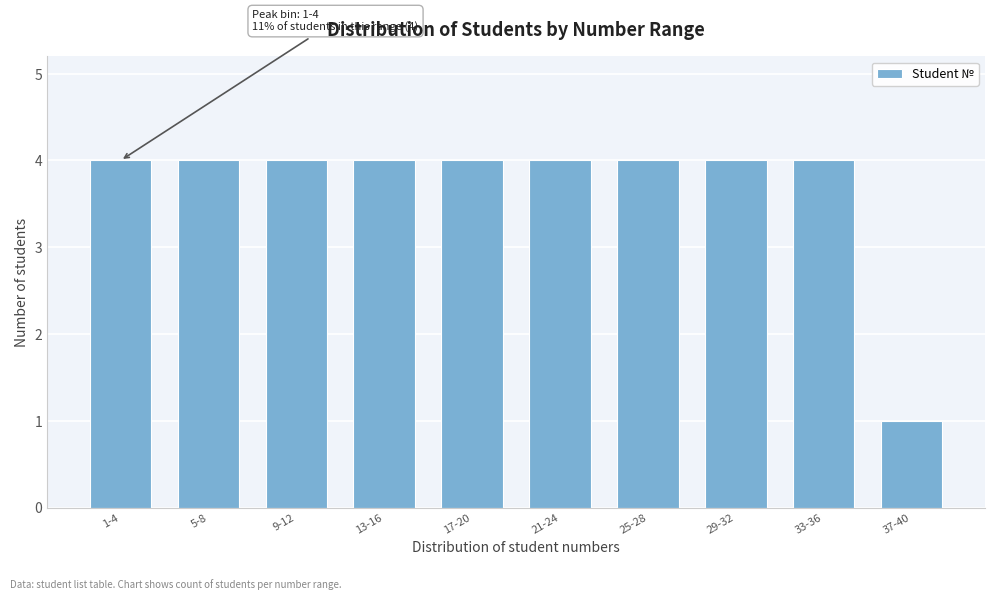

Reading left to right, extract all data points from this chart.

4	4	4	4	4	4	4	4	4	1